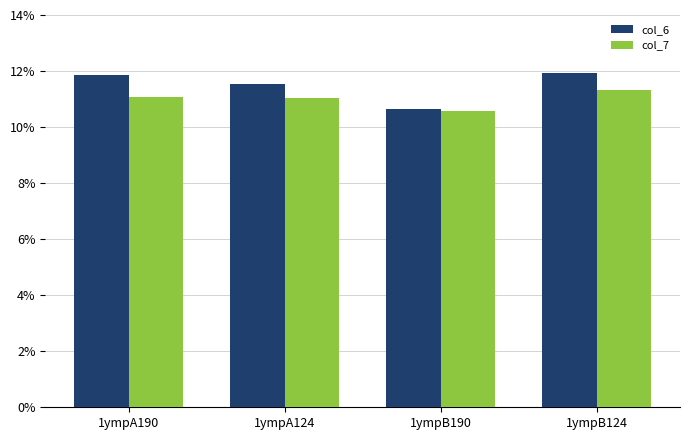

At how many categories does at least one series exceed 11?

3